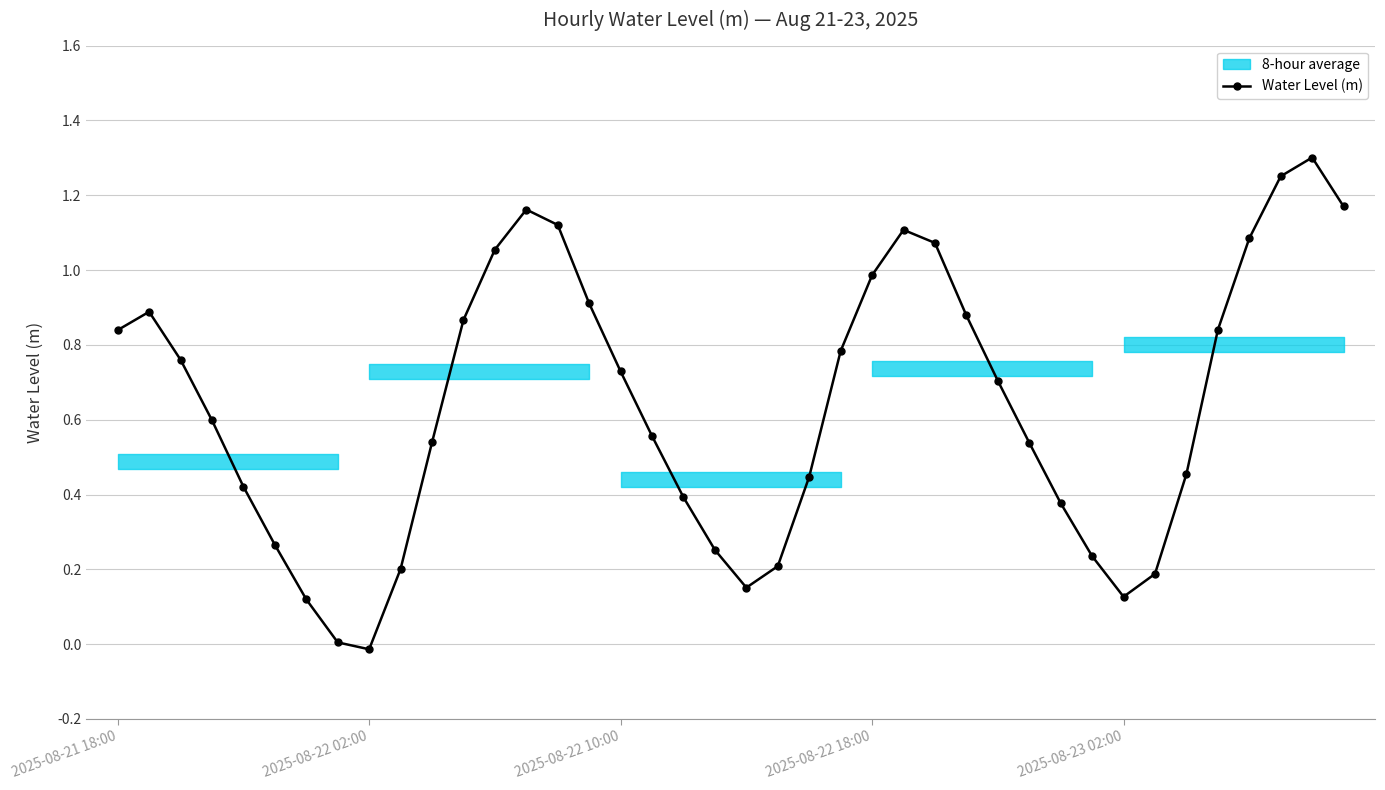

Between 2025-08-21 18:00 and 26, which is larger?

26